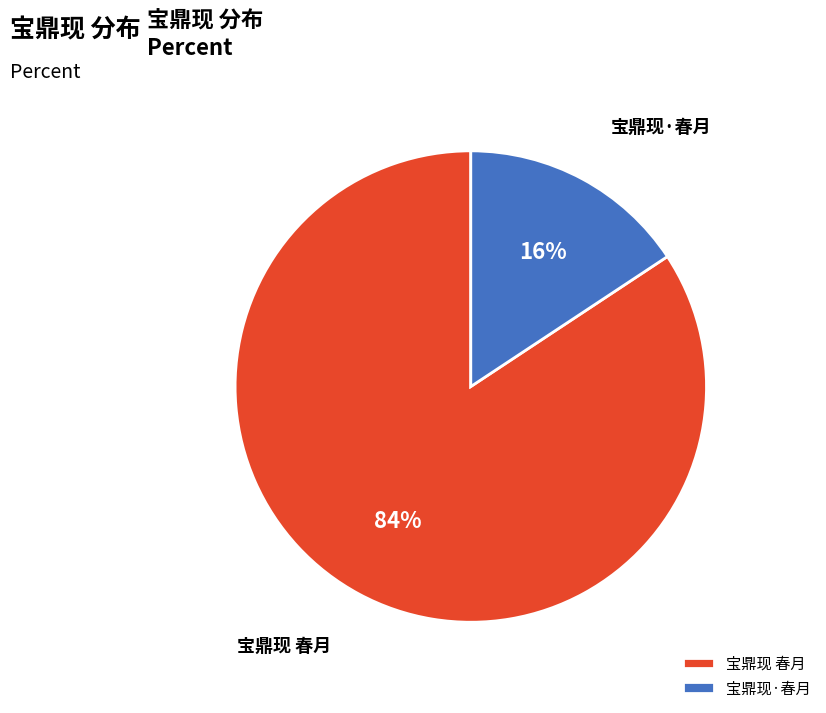

Combined, do 宝鼎现 春月 and 宝鼎现·春月 account for over 50%?

Yes